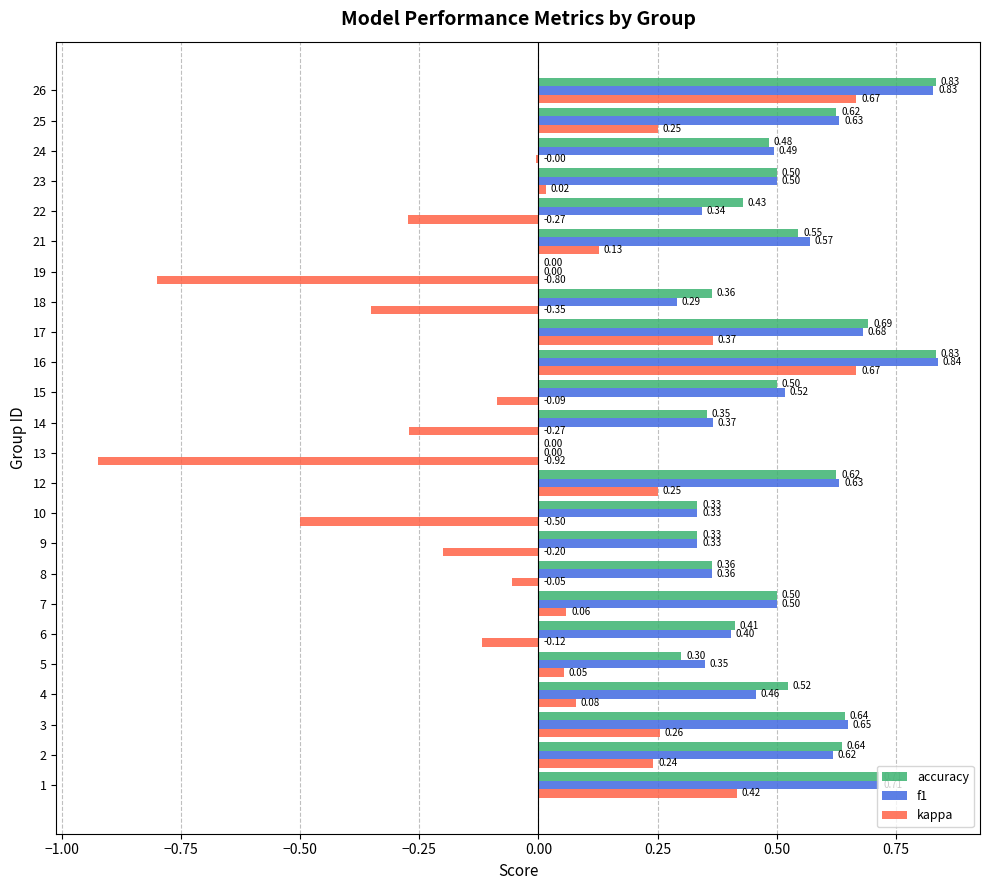

At which category is the sum across all series the highest?

16